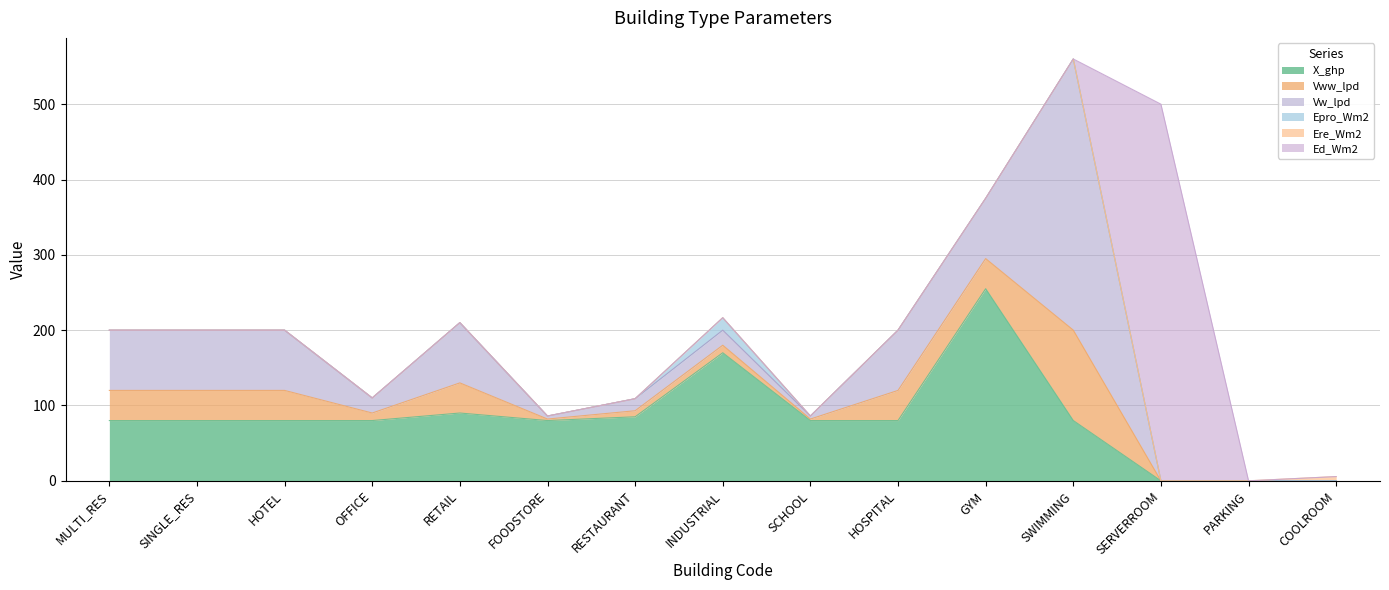

The value of Ed_Wm2 at PARKING is 207.4. True or false?

False